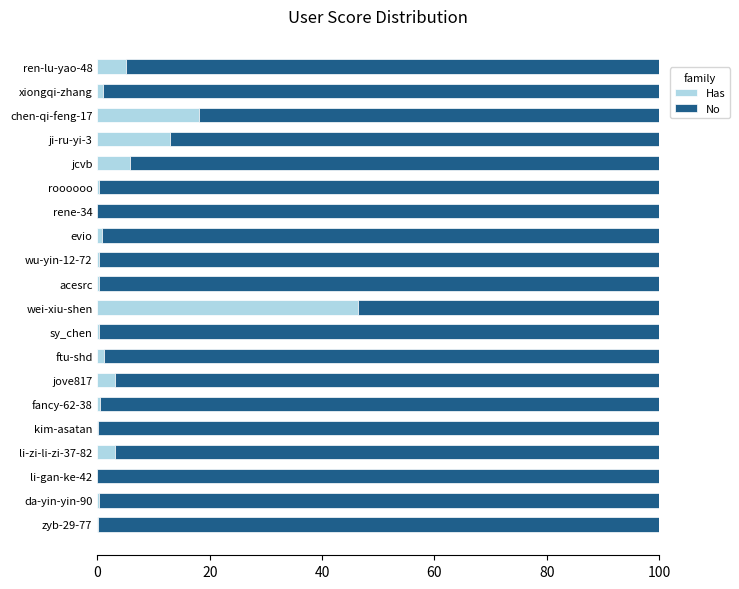

What is the total value across all series at li-zi-li-zi-37-82?

100.0